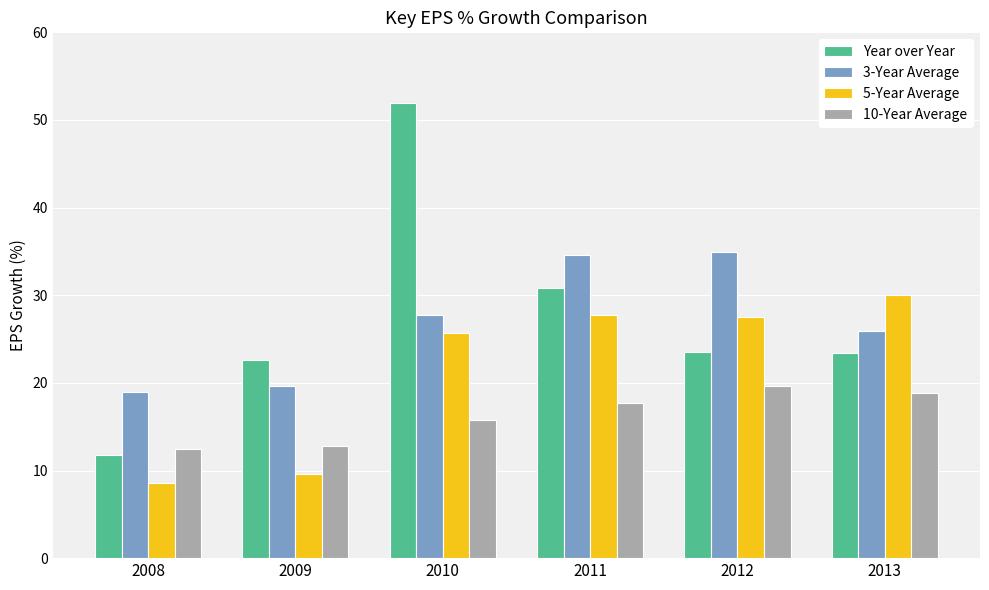

What is the value of the 3-Year Average bar at the 5th from the left?

34.9